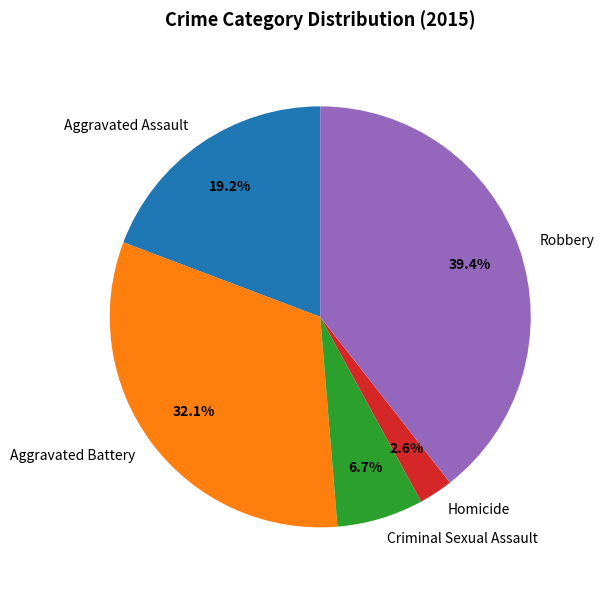

To the nearest percent, what portion does Aggravated Assault represent?

19%